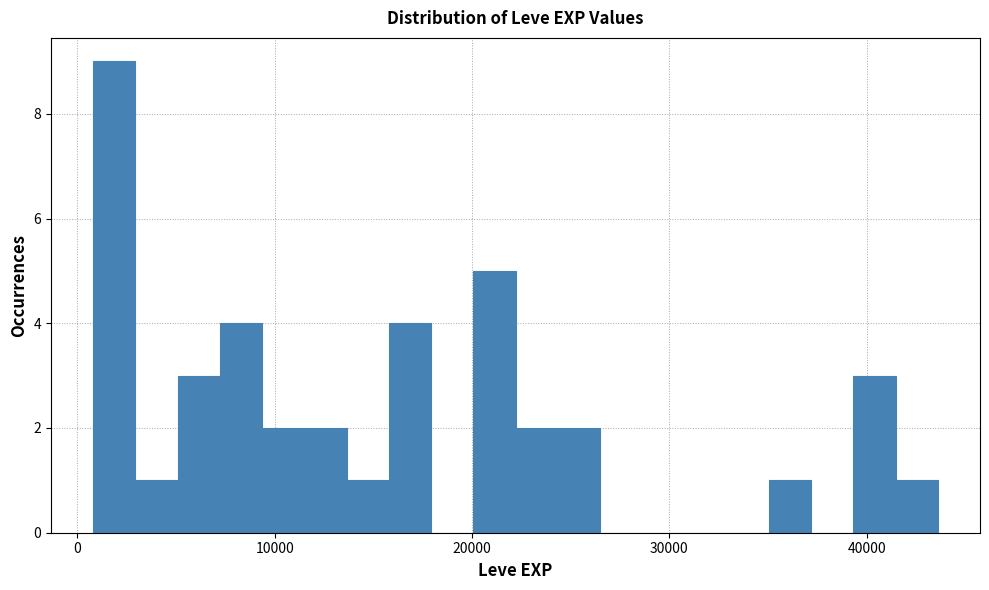

Read against the x-axis, roughly where is the centre of the tallest bar?

2000